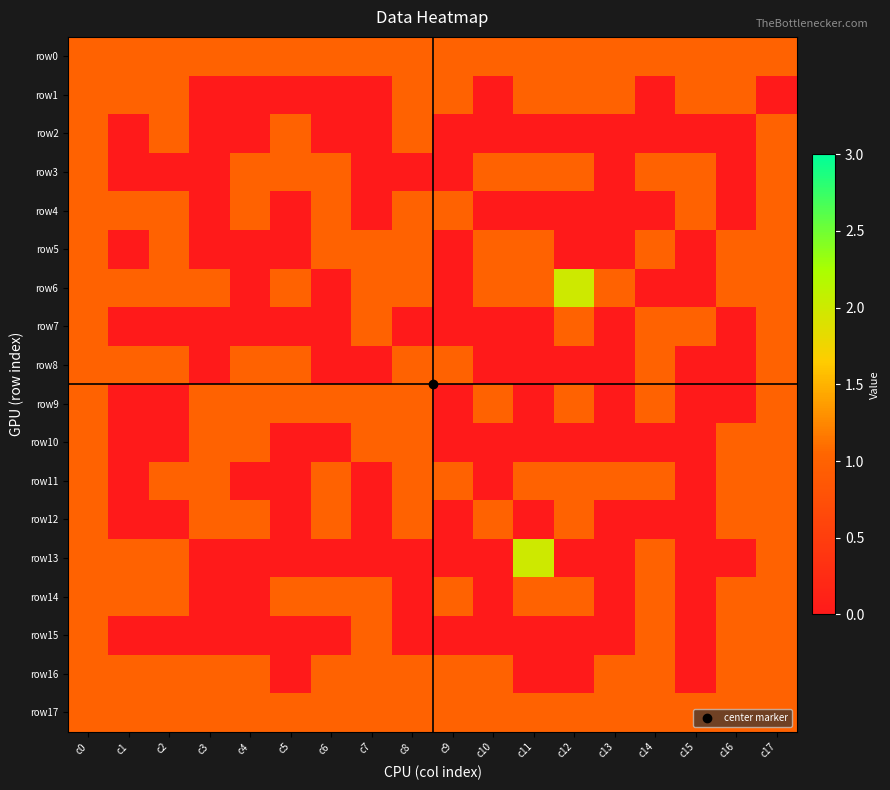

Reading right to left, list all the values displayed in this chart.

row0: c17=1	c16=1	c15=1	c14=1	c13=1	c12=1	c11=1	c10=1	c9=1	c8=1	c7=1	c6=1	c5=1	c4=1	c3=1	c2=1	c1=1	c0=1
row1: c17=0	c16=1	c15=1	c14=0	c13=1	c12=1	c11=1	c10=0	c9=1	c8=1	c7=0	c6=0	c5=0	c4=0	c3=0	c2=1	c1=1	c0=1
row2: c17=1	c16=0	c15=0	c14=0	c13=0	c12=0	c11=0	c10=0	c9=0	c8=1	c7=0	c6=0	c5=1	c4=0	c3=0	c2=1	c1=0	c0=1
row3: c17=1	c16=0	c15=1	c14=1	c13=0	c12=1	c11=1	c10=1	c9=0	c8=0	c7=0	c6=1	c5=1	c4=1	c3=0	c2=0	c1=0	c0=1
row4: c17=1	c16=0	c15=1	c14=0	c13=0	c12=0	c11=0	c10=0	c9=1	c8=1	c7=0	c6=1	c5=0	c4=1	c3=0	c2=1	c1=1	c0=1
row5: c17=1	c16=1	c15=0	c14=1	c13=0	c12=0	c11=1	c10=1	c9=0	c8=1	c7=1	c6=1	c5=0	c4=0	c3=0	c2=1	c1=0	c0=1
row6: c17=1	c16=1	c15=0	c14=0	c13=1	c12=2	c11=1	c10=1	c9=0	c8=1	c7=1	c6=0	c5=1	c4=0	c3=1	c2=1	c1=1	c0=1
row7: c17=1	c16=0	c15=1	c14=1	c13=0	c12=1	c11=0	c10=0	c9=0	c8=0	c7=1	c6=0	c5=0	c4=0	c3=0	c2=0	c1=0	c0=1
row8: c17=1	c16=0	c15=0	c14=1	c13=0	c12=0	c11=0	c10=0	c9=1	c8=1	c7=0	c6=0	c5=1	c4=1	c3=0	c2=1	c1=1	c0=1
row9: c17=1	c16=0	c15=0	c14=1	c13=0	c12=1	c11=0	c10=1	c9=0	c8=1	c7=1	c6=1	c5=1	c4=1	c3=1	c2=0	c1=0	c0=1
row10: c17=1	c16=1	c15=0	c14=0	c13=0	c12=0	c11=0	c10=0	c9=0	c8=1	c7=1	c6=0	c5=0	c4=1	c3=1	c2=0	c1=0	c0=1
row11: c17=1	c16=1	c15=0	c14=1	c13=1	c12=1	c11=1	c10=0	c9=1	c8=1	c7=0	c6=1	c5=0	c4=0	c3=1	c2=1	c1=0	c0=1
row12: c17=1	c16=1	c15=0	c14=0	c13=0	c12=1	c11=0	c10=1	c9=0	c8=1	c7=0	c6=1	c5=0	c4=1	c3=1	c2=0	c1=0	c0=1
row13: c17=1	c16=0	c15=0	c14=1	c13=0	c12=0	c11=2	c10=0	c9=0	c8=0	c7=0	c6=0	c5=0	c4=0	c3=0	c2=1	c1=1	c0=1
row14: c17=1	c16=1	c15=0	c14=1	c13=0	c12=1	c11=1	c10=0	c9=1	c8=0	c7=1	c6=1	c5=1	c4=0	c3=0	c2=1	c1=1	c0=1
row15: c17=1	c16=1	c15=0	c14=1	c13=0	c12=0	c11=0	c10=0	c9=0	c8=0	c7=1	c6=0	c5=0	c4=0	c3=0	c2=0	c1=0	c0=1
row16: c17=1	c16=1	c15=0	c14=1	c13=1	c12=0	c11=0	c10=1	c9=1	c8=1	c7=1	c6=1	c5=0	c4=1	c3=1	c2=1	c1=1	c0=1
row17: c17=1	c16=1	c15=1	c14=1	c13=1	c12=1	c11=1	c10=1	c9=1	c8=1	c7=1	c6=1	c5=1	c4=1	c3=1	c2=1	c1=1	c0=1